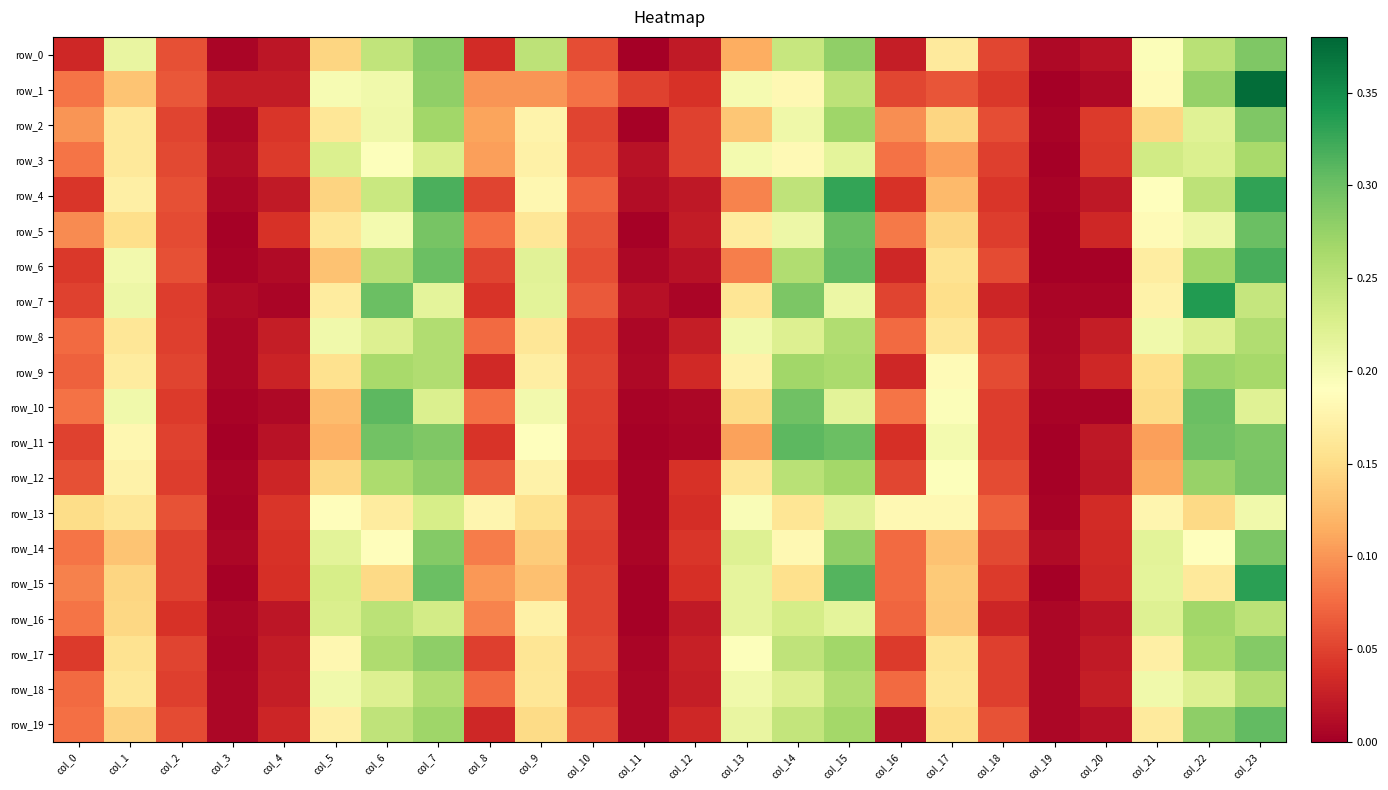

How many series are shown in this chart?

20